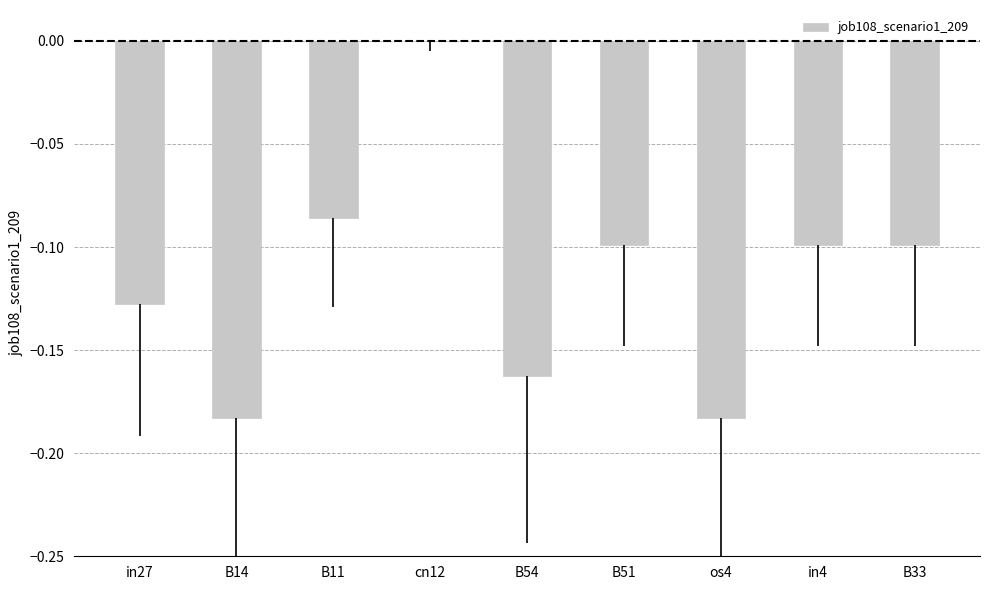

Between in27 and B11, which is larger?

B11